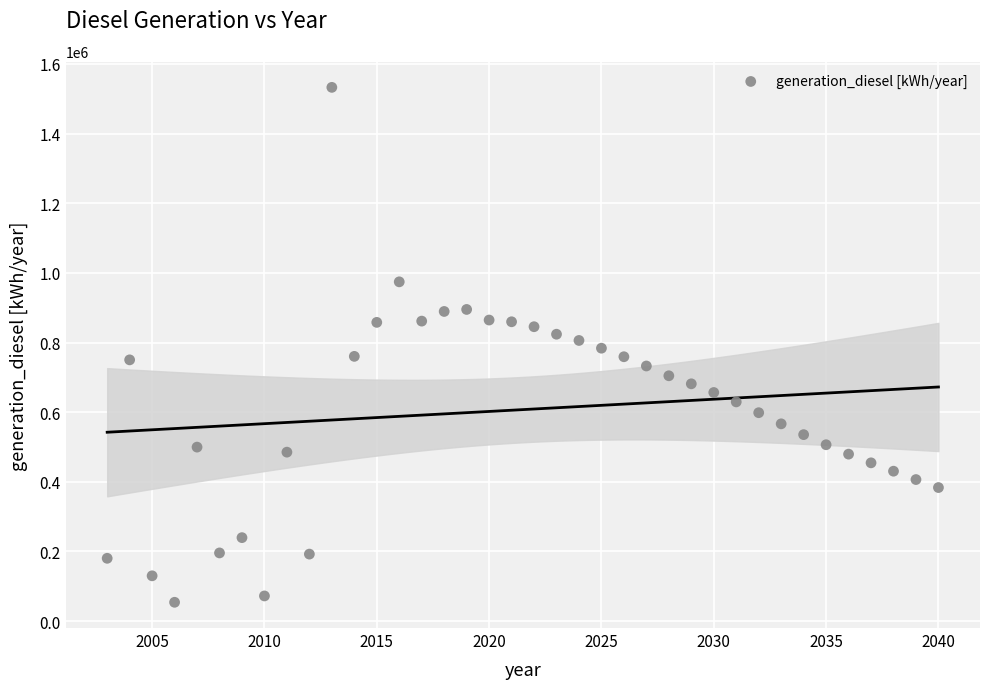

What is the range of X values (max minus min)?

37